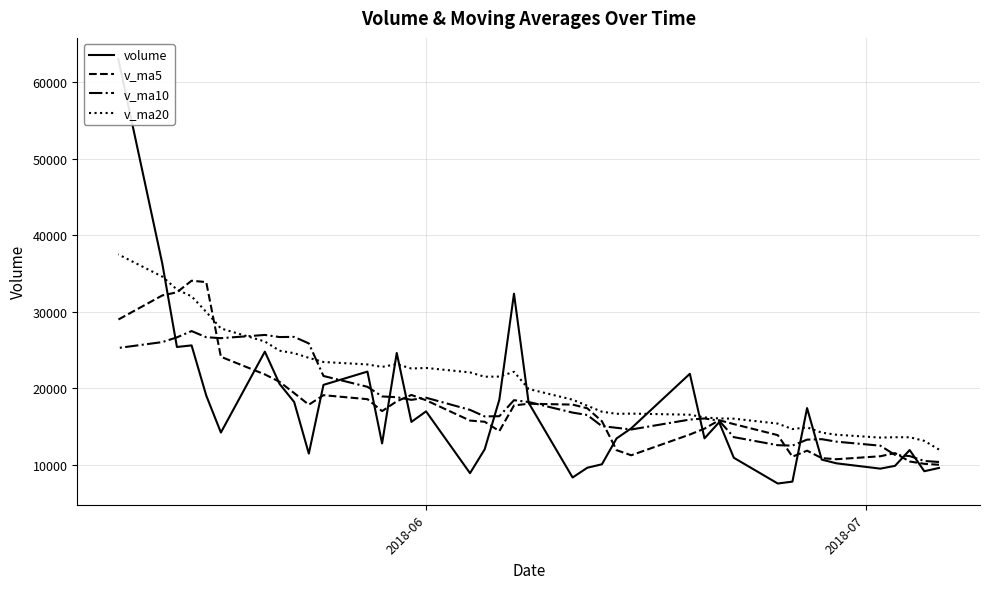

How many data points in v_ma10 are above 16826?

20